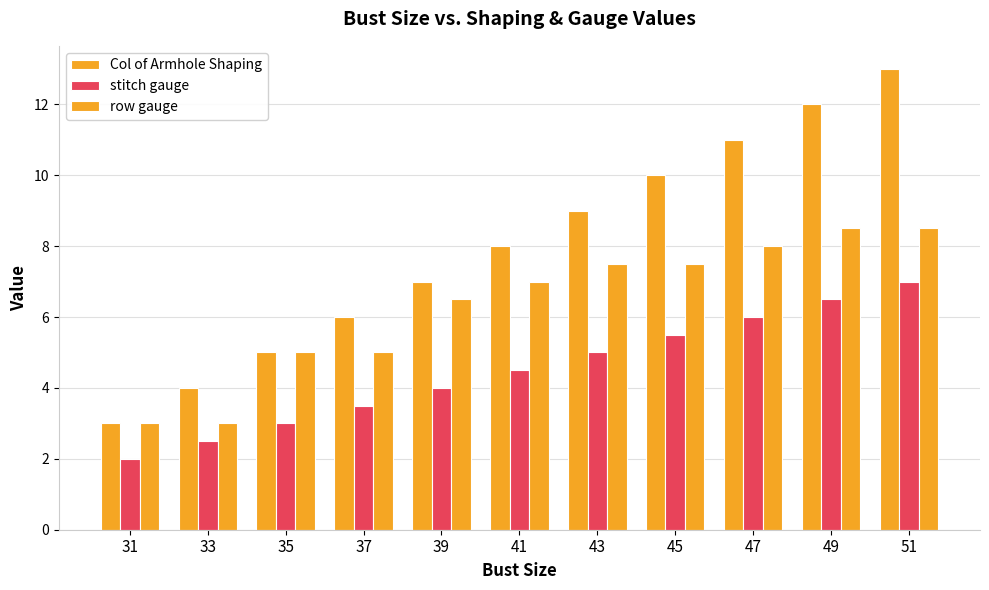

List the labels in order of row gauge value, smallest first.

31, 33, 35, 37, 39, 41, 43, 45, 47, 49, 51